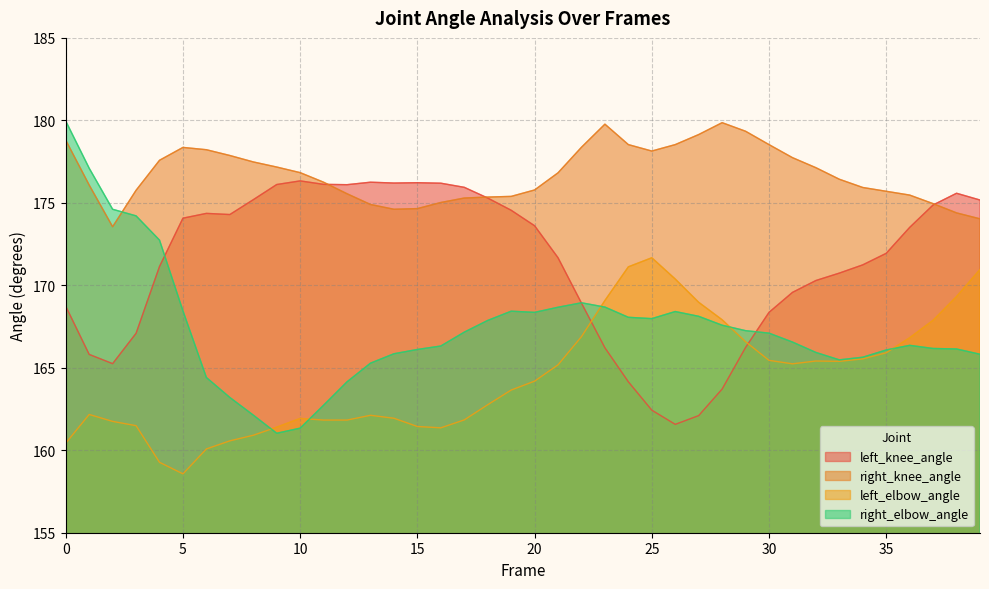

How many lines are shown in the chart?

4